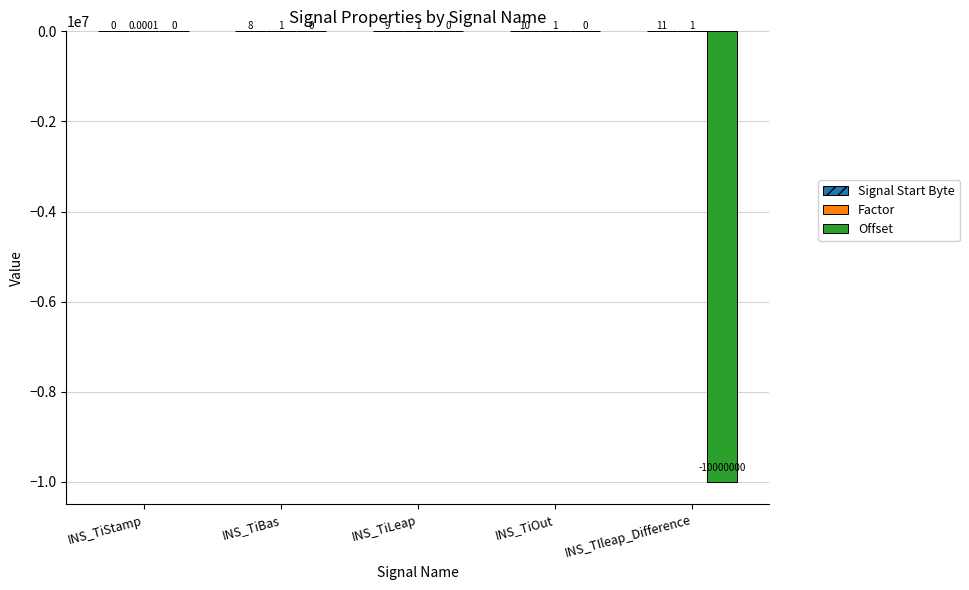

At which label is Offset closest to -5000000?

INS_TiStamp